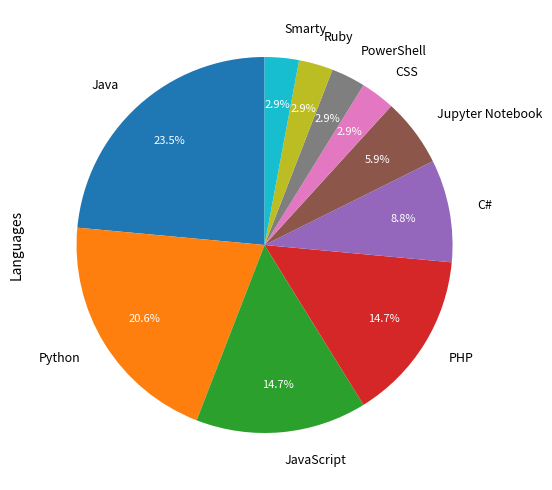

True or false: Ruby accounts for 3% of the total.

True